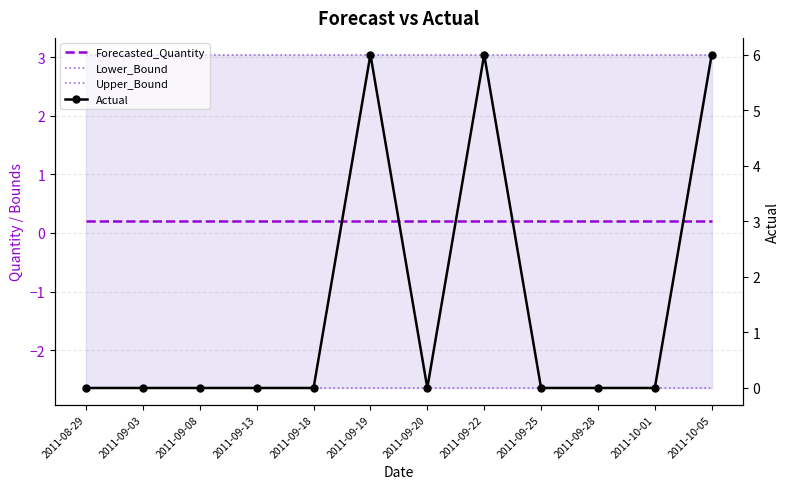

Between 2011-09-08 and 2011-09-19, which series saw the biggest shift?

Actual